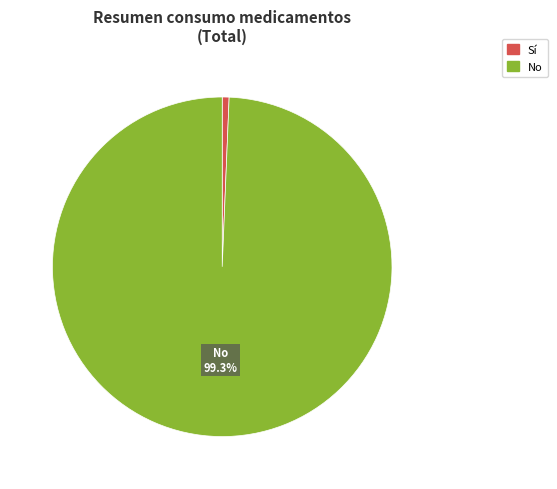

What percentage is NOT represented by No?

0.7%